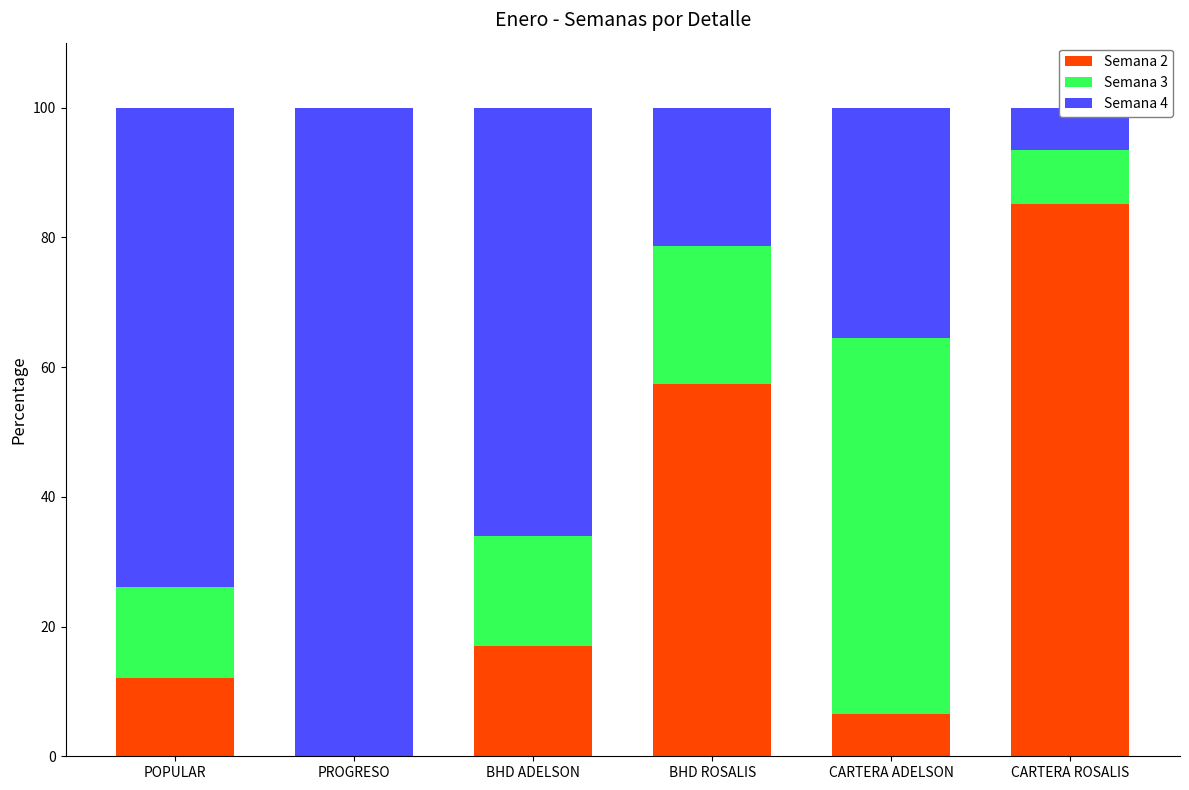

List the labels in order of Semana 3 value, largest first.

CARTERA ADELSON, BHD ROSALIS, BHD ADELSON, POPULAR, CARTERA ROSALIS, PROGRESO